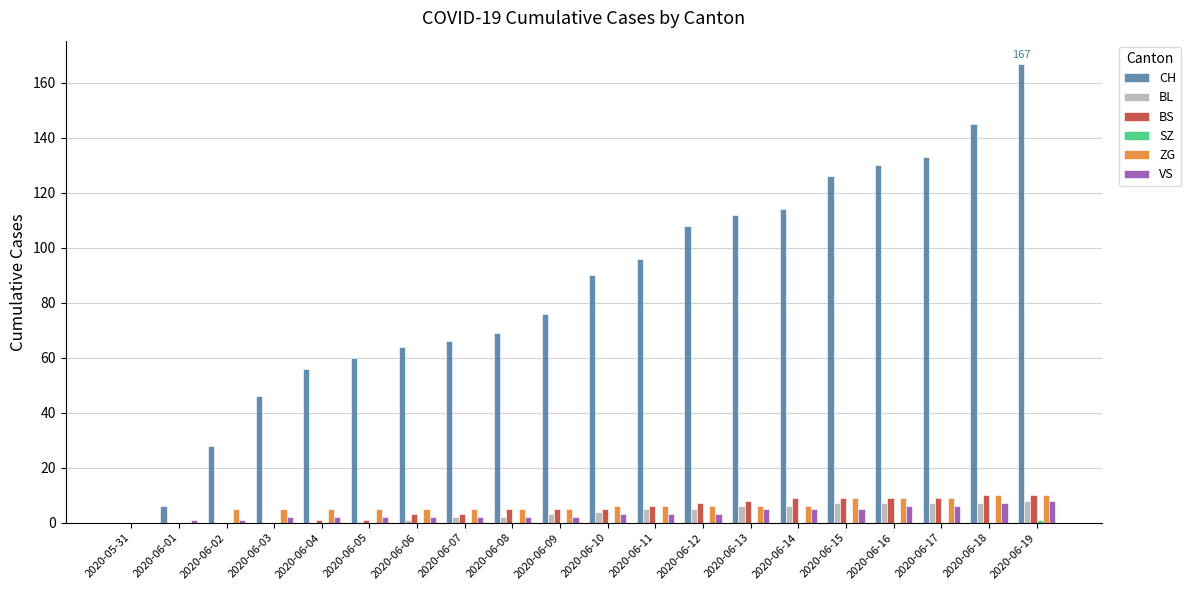

Are the bars horizontal?

No